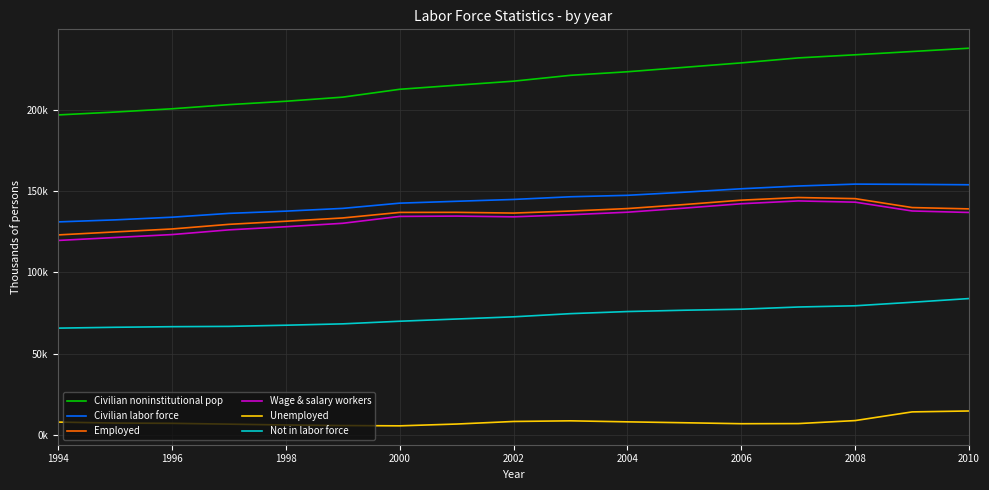

Is this an area chart (filled region under the line)?

No